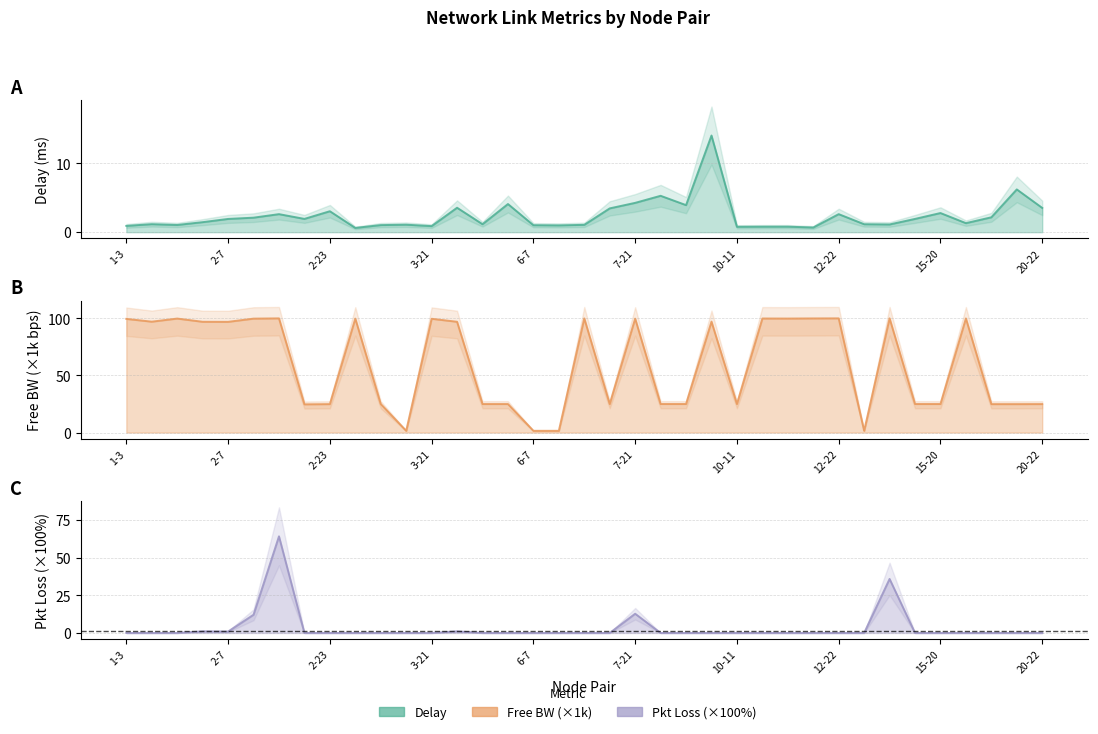

Where is the first local maximum for delay?

1-7